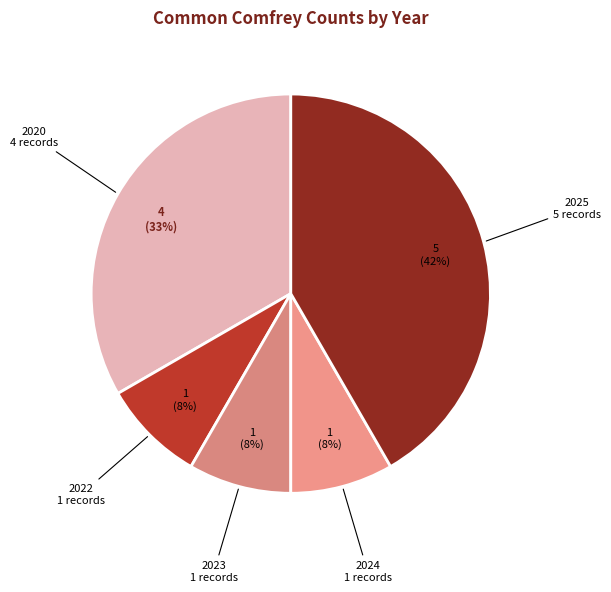

Approximately how many times larger is the value at 2020 compared to 2025?

0.8